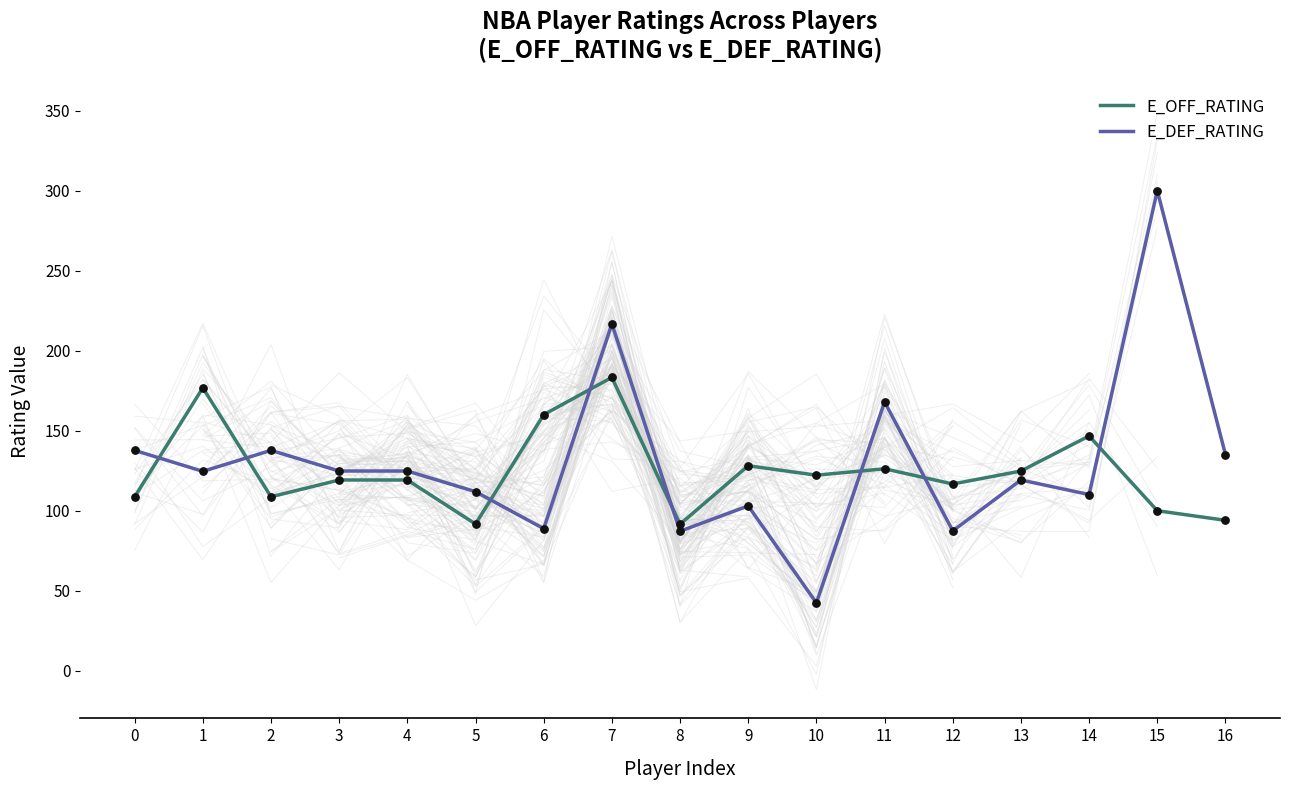

Which series reaches the maximum Y coordinate?

E_DEF_RATING